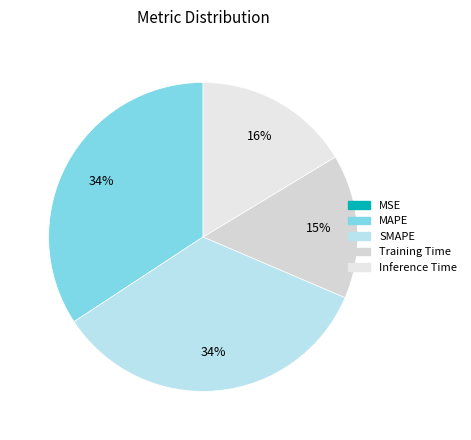

What percentage is the SMAPE slice, to the nearest percent?

34%